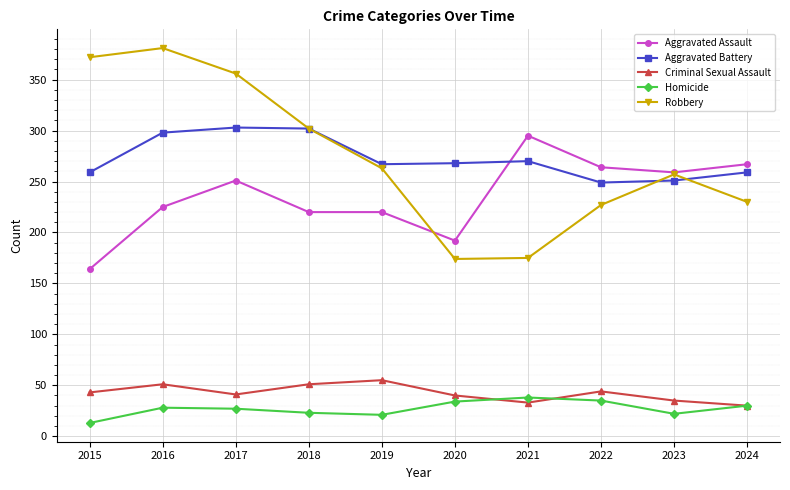

What is the value of the Aggravated Battery point at the 4th from the left?

302